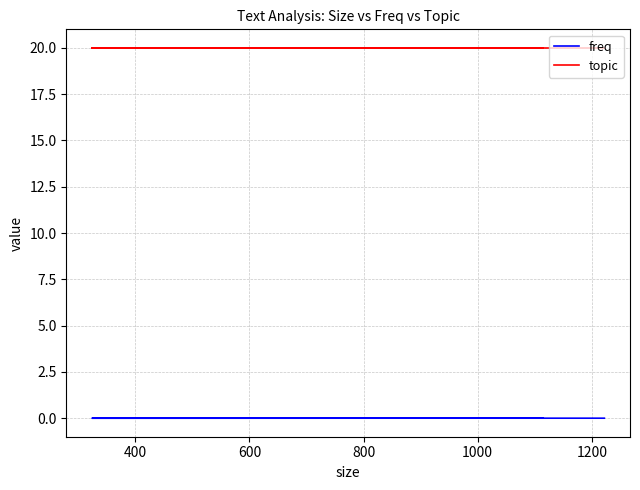

True or false: topic has a value of 20.0 at 1000.

True